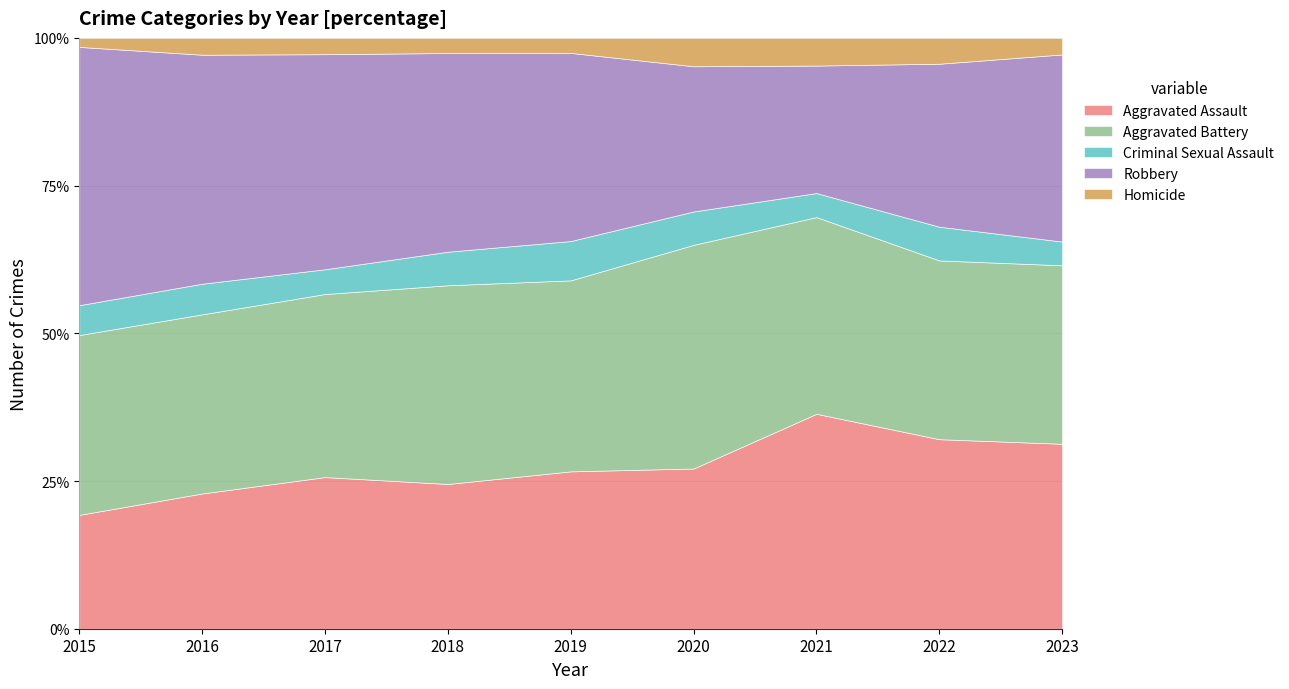

Which category has the lowest value in the Aggravated Assault series?

2015